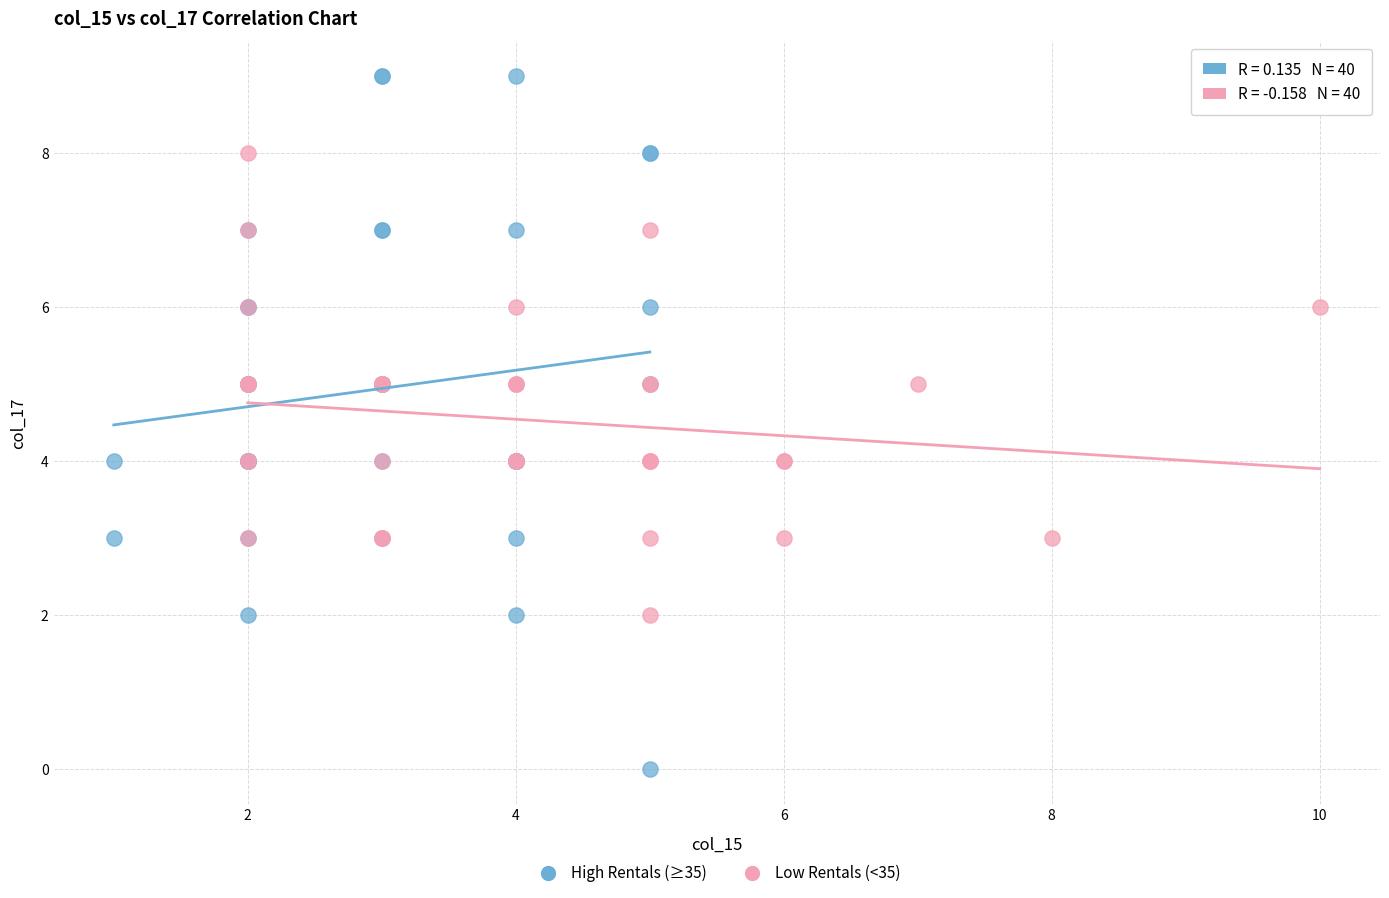

Which series has the widest spread of Y values?

High Rentals (≥35)